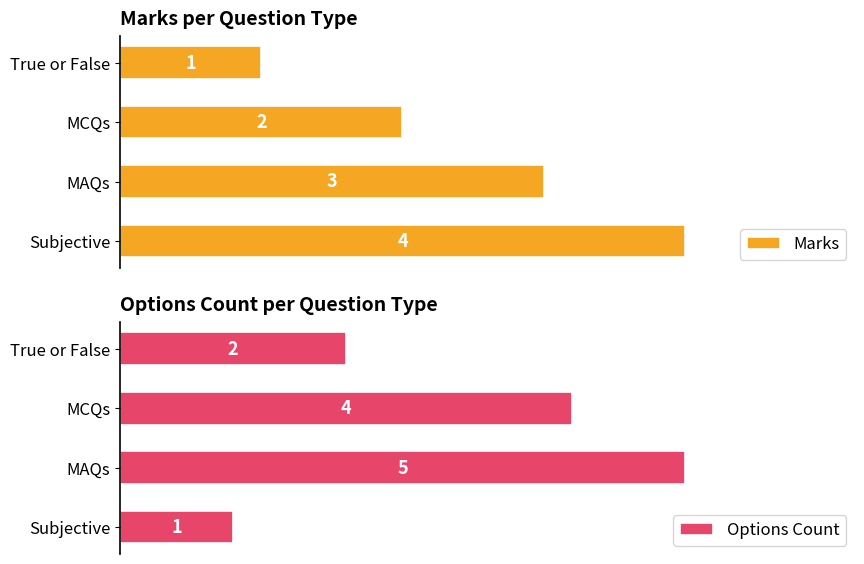

At which label is Marks closest to 2?

MCQs